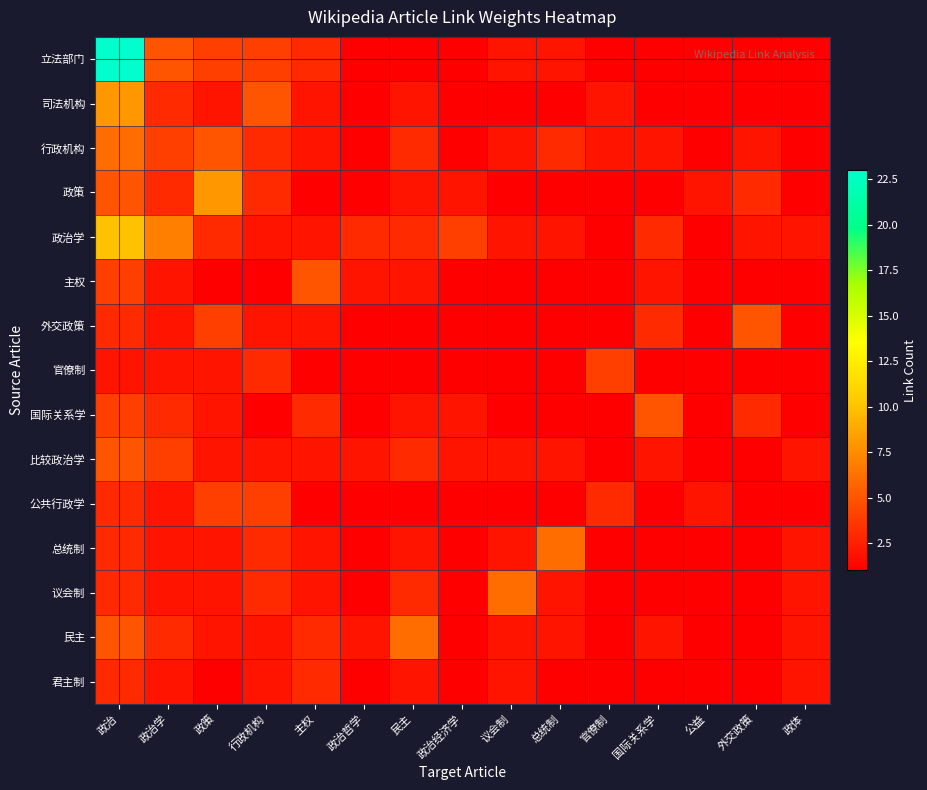

Reading left to right, what are all the values shown in this chart?

立法部门: 政治=23	政治学=5	政策=4	行政机构=4	主权=3	政治哲学=1	民主=1	政治经济学=1	议会制=2	总统制=2	官僚制=1	国际关系学=1	公益=1	外交政策=1	政体=1
司法机构: 政治=8	政治学=3	政策=2	行政机构=5	主权=2	政治哲学=1	民主=2	政治经济学=1	议会制=1	总统制=1	官僚制=2	国际关系学=1	公益=1	外交政策=1	政体=1
行政机构: 政治=6	政治学=4	政策=5	行政机构=3	主权=2	政治哲学=1	民主=3	政治经济学=1	议会制=2	总统制=3	官僚制=2	国际关系学=2	公益=1	外交政策=2	政体=1
政策: 政治=5	政治学=3	政策=8	行政机构=3	主权=1	政治哲学=1	民主=2	政治经济学=2	议会制=1	总统制=1	官僚制=1	国际关系学=1	公益=2	外交政策=3	政体=1
政治学: 政治=10	政治学=7	政策=3	行政机构=2	主权=2	政治哲学=3	民主=3	政治经济学=4	议会制=2	总统制=2	官僚制=1	国际关系学=3	公益=1	外交政策=2	政体=2
主权: 政治=4	政治学=2	政策=1	行政机构=1	主权=5	政治哲学=2	民主=2	政治经济学=1	议会制=1	总统制=1	官僚制=1	国际关系学=2	公益=1	外交政策=1	政体=1
外交政策: 政治=3	政治学=2	政策=4	行政机构=2	主权=2	政治哲学=1	民主=1	政治经济学=1	议会制=1	总统制=1	官僚制=1	国际关系学=3	公益=1	外交政策=5	政体=1
官僚制: 政治=2	政治学=2	政策=2	行政机构=3	主权=1	政治哲学=1	民主=1	政治经济学=1	议会制=1	总统制=1	官僚制=4	国际关系学=1	公益=1	外交政策=1	政体=1
国际关系学: 政治=4	政治学=3	政策=2	行政机构=1	主权=3	政治哲学=1	民主=2	政治经济学=2	议会制=1	总统制=1	官僚制=1	国际关系学=5	公益=1	外交政策=3	政体=1
比较政治学: 政治=5	政治学=4	政策=2	行政机构=2	主权=2	政治哲学=2	民主=3	政治经济学=2	议会制=2	总统制=2	官僚制=1	国际关系学=2	公益=1	外交政策=1	政体=2
公共行政学: 政治=3	政治学=2	政策=4	行政机构=4	主权=1	政治哲学=1	民主=1	政治经济学=1	议会制=1	总统制=1	官僚制=3	国际关系学=1	公益=2	外交政策=1	政体=1
总统制: 政治=3	政治学=2	政策=2	行政机构=3	主权=2	政治哲学=1	民主=2	政治经济学=1	议会制=2	总统制=6	官僚制=1	国际关系学=1	公益=1	外交政策=1	政体=2
议会制: 政治=3	政治学=2	政策=2	行政机构=3	主权=2	政治哲学=1	民主=3	政治经济学=1	议会制=6	总统制=2	官僚制=1	国际关系学=1	公益=1	外交政策=1	政体=2
民主: 政治=5	政治学=3	政策=2	行政机构=2	主权=3	政治哲学=2	民主=6	政治经济学=1	议会制=2	总统制=2	官僚制=1	国际关系学=2	公益=1	外交政策=1	政体=2
君主制: 政治=3	政治学=2	政策=1	行政机构=2	主权=3	政治哲学=1	民主=2	政治经济学=1	议会制=2	总统制=1	官僚制=1	国际关系学=1	公益=1	外交政策=1	政体=2